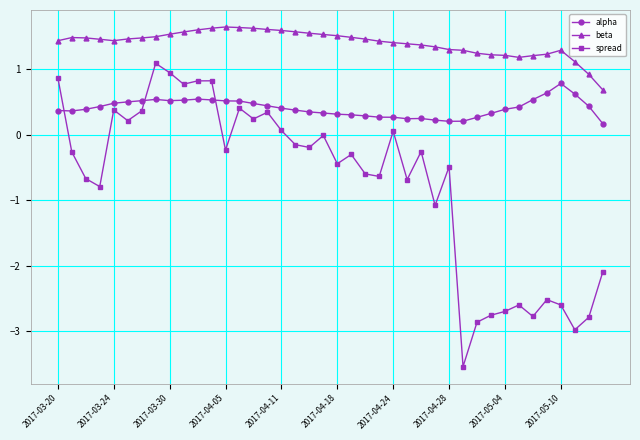

What is the greatest value displayed?

1.6